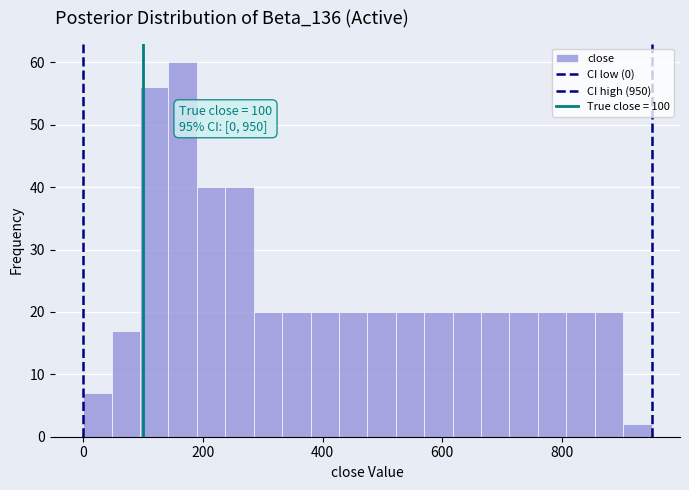

Read against the x-axis, roughly where is the centre of the tallest bar?

160